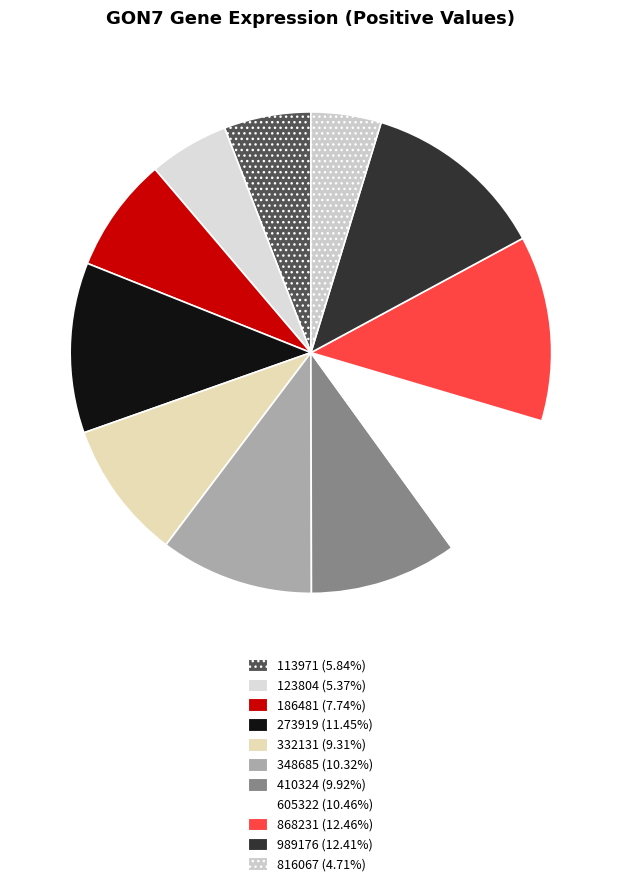

How many segments does this pie chart have?

11